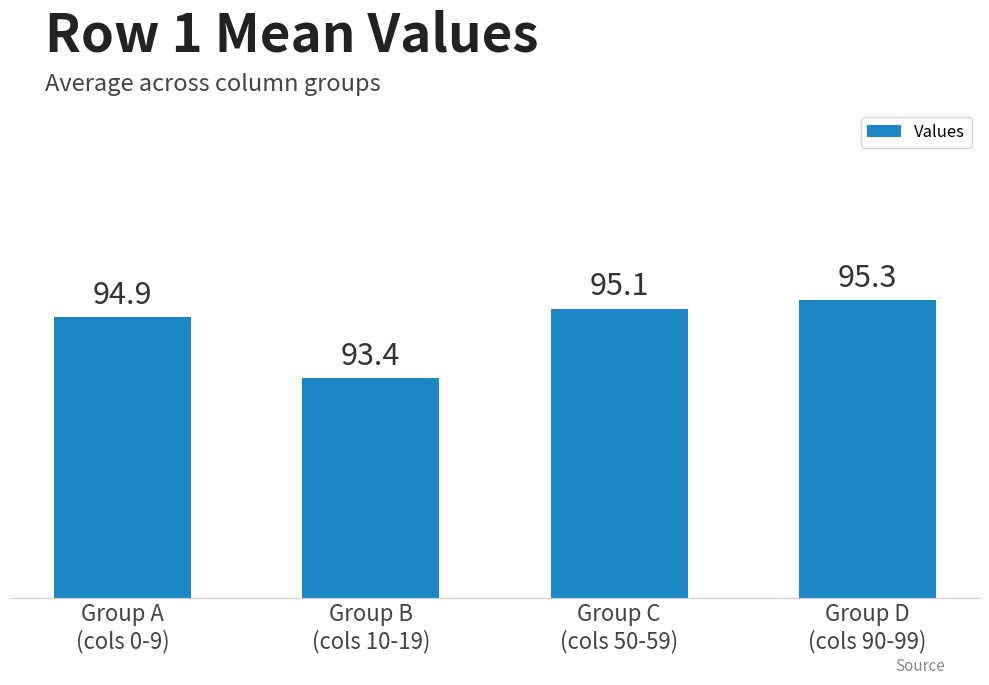

At which category does the chart reach its peak across all series?

Group D
(cols 90-99)